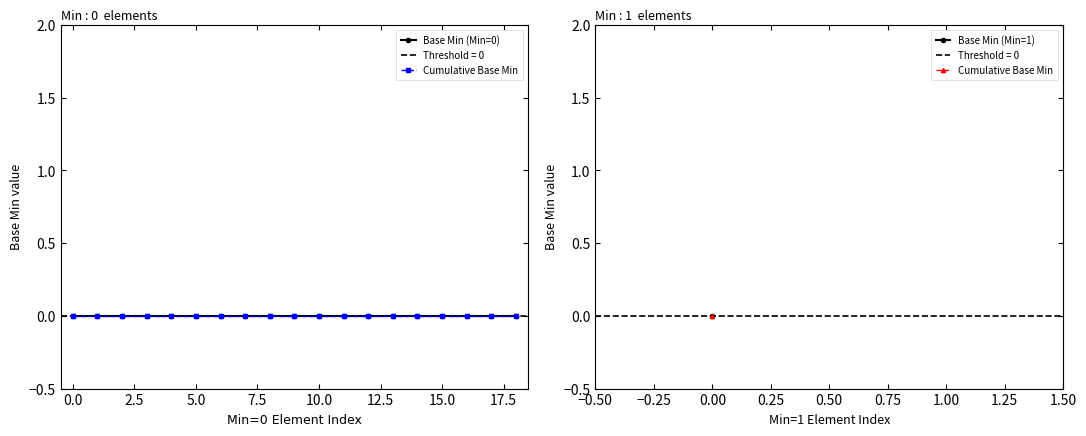

Rank the series at 0 from lowest to highest value.

Base Min = 0, Base Min = 1